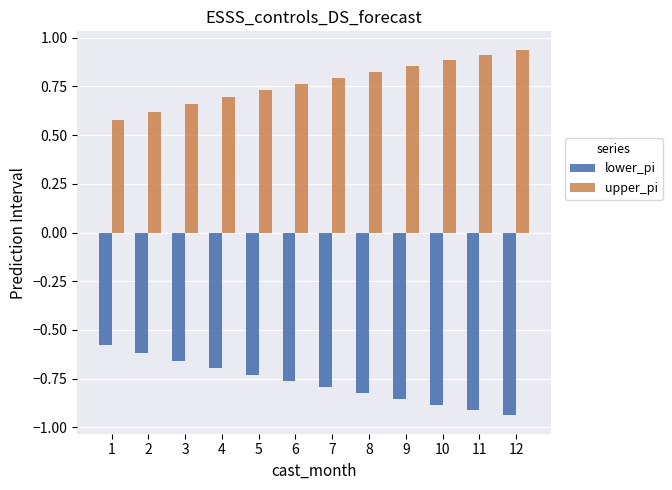

Count the upper_pi values in the range 0 to 1.

12